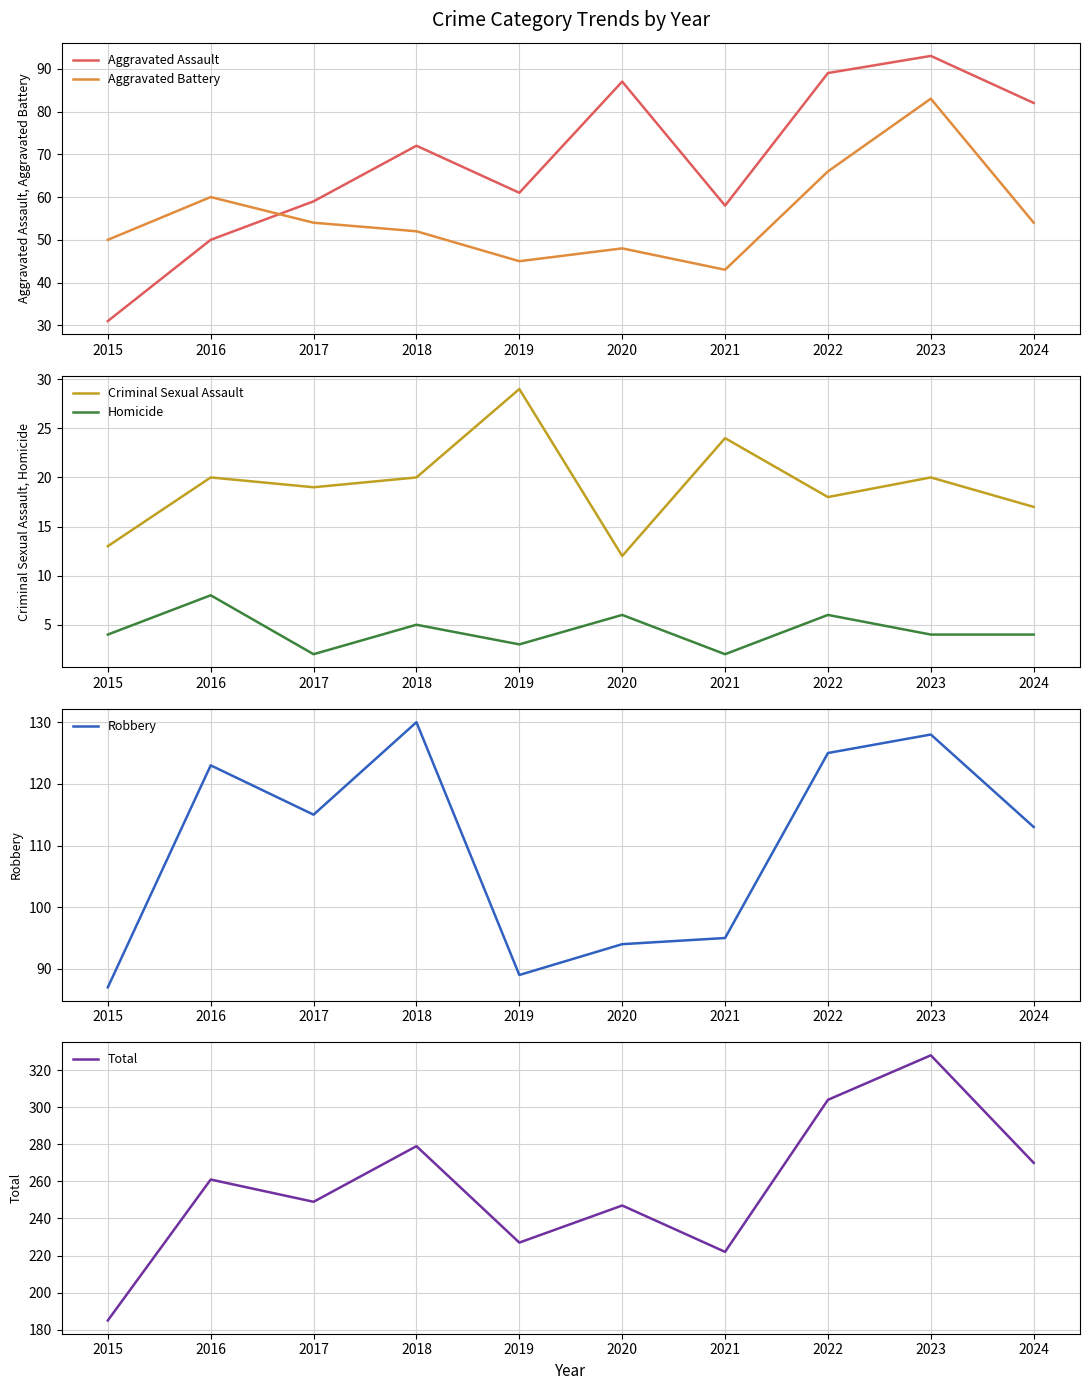

Where is Aggravated Assault nearest to the value 62?

2019